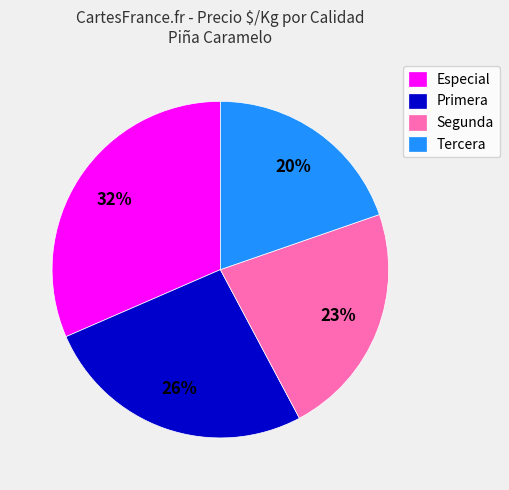

Does Primera account for over 50% of the chart?

No